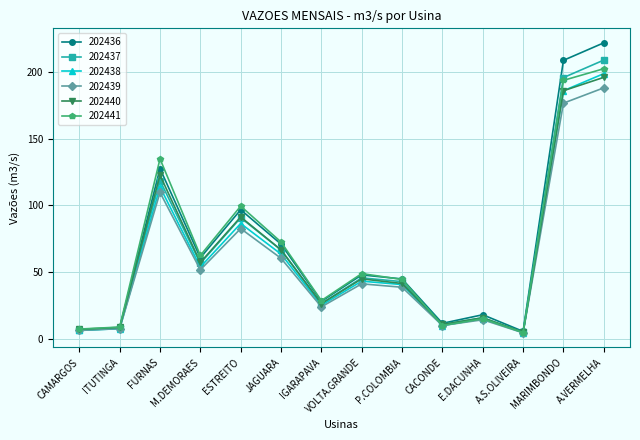

How many data points in 202438 are less than 43?

7